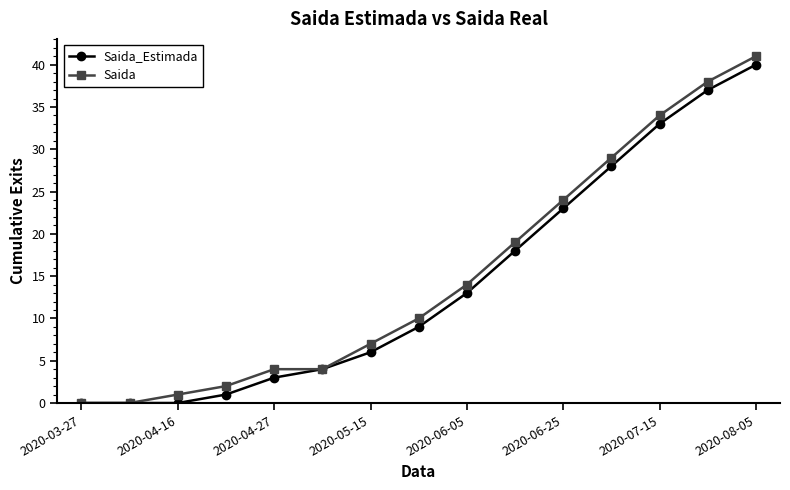

What is the maximum value shown in the chart?

41